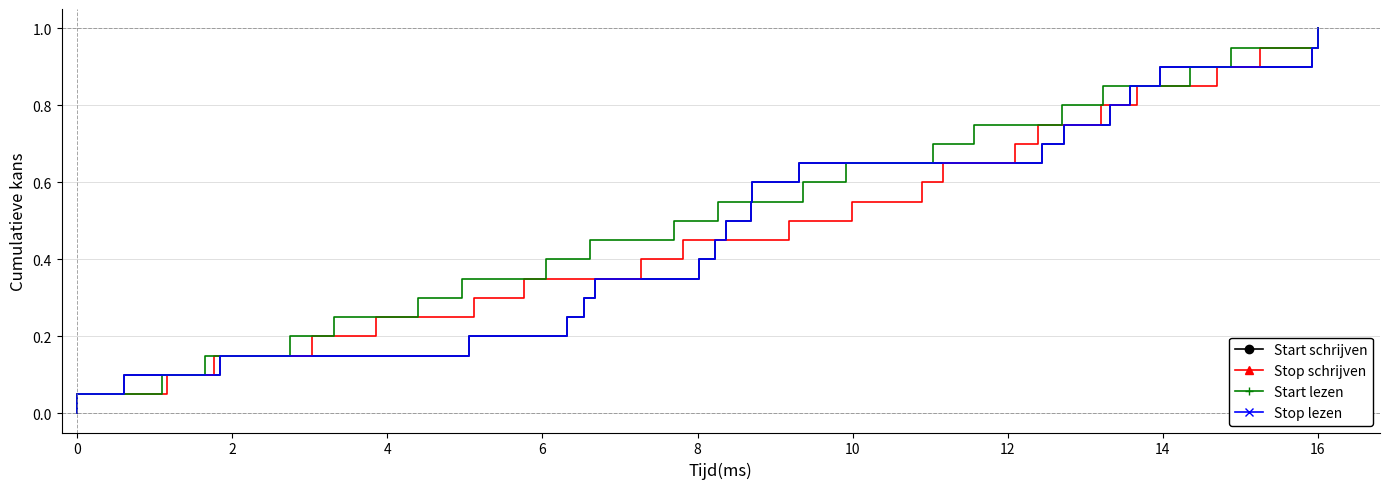

Reading left to right, transcribe all the data shown in this chart.

Start schrijven: 0.0	0.1	0.1	0.1	0.2	0.2	0.3	0.3	0.4	0.5	0.5	0.6	0.6	0.7	0.7	0.8	0.8	0.8	0.9	0.9	1.0
Stop schrijven: 0.0	0.1	0.1	0.1	0.2	0.2	0.3	0.3	0.4	0.5	0.5	0.6	0.6	0.7	0.7	0.8	0.8	0.8	0.9	0.9	1.0
Start lezen: 0.0	0.1	0.1	0.1	0.2	0.2	0.3	0.3	0.4	0.5	0.5	0.6	0.6	0.7	0.7	0.8	0.8	0.8	0.9	0.9	1.0
Stop lezen: 0.0	0.1	0.1	0.1	0.2	0.2	0.3	0.3	0.4	0.5	0.5	0.6	0.6	0.7	0.7	0.8	0.8	0.8	0.9	0.9	1.0